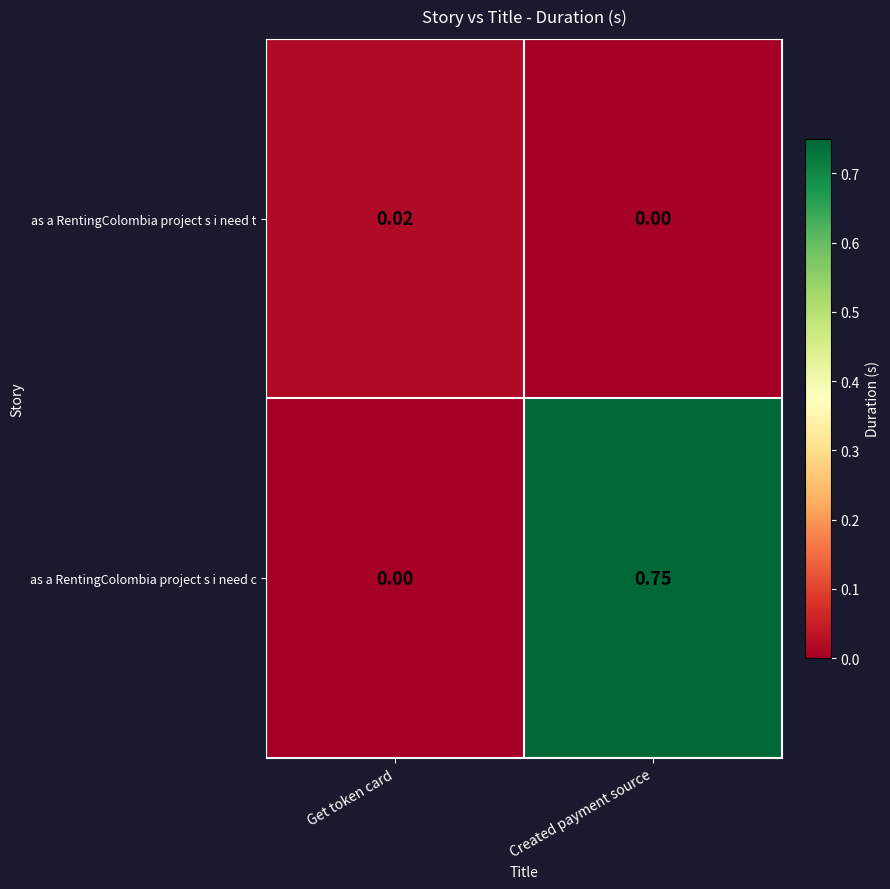

How many data points in as a RentingColombia project s i need t are above 0?

1